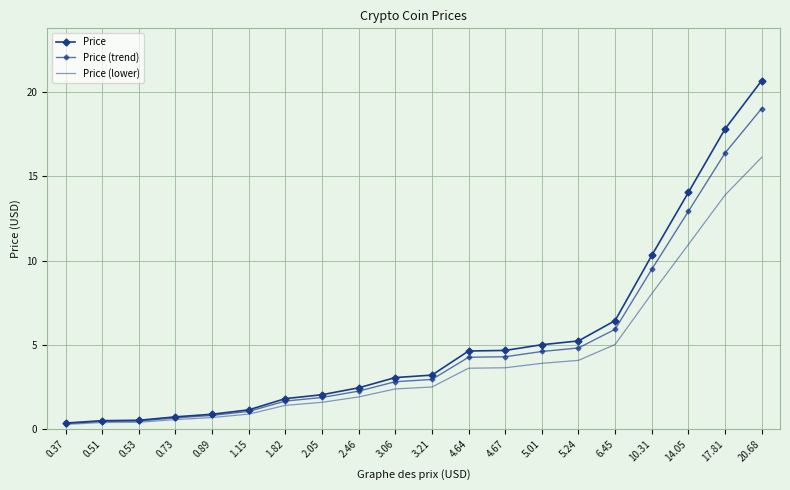

Where does the Price (trend) series first go above 2?

2.46